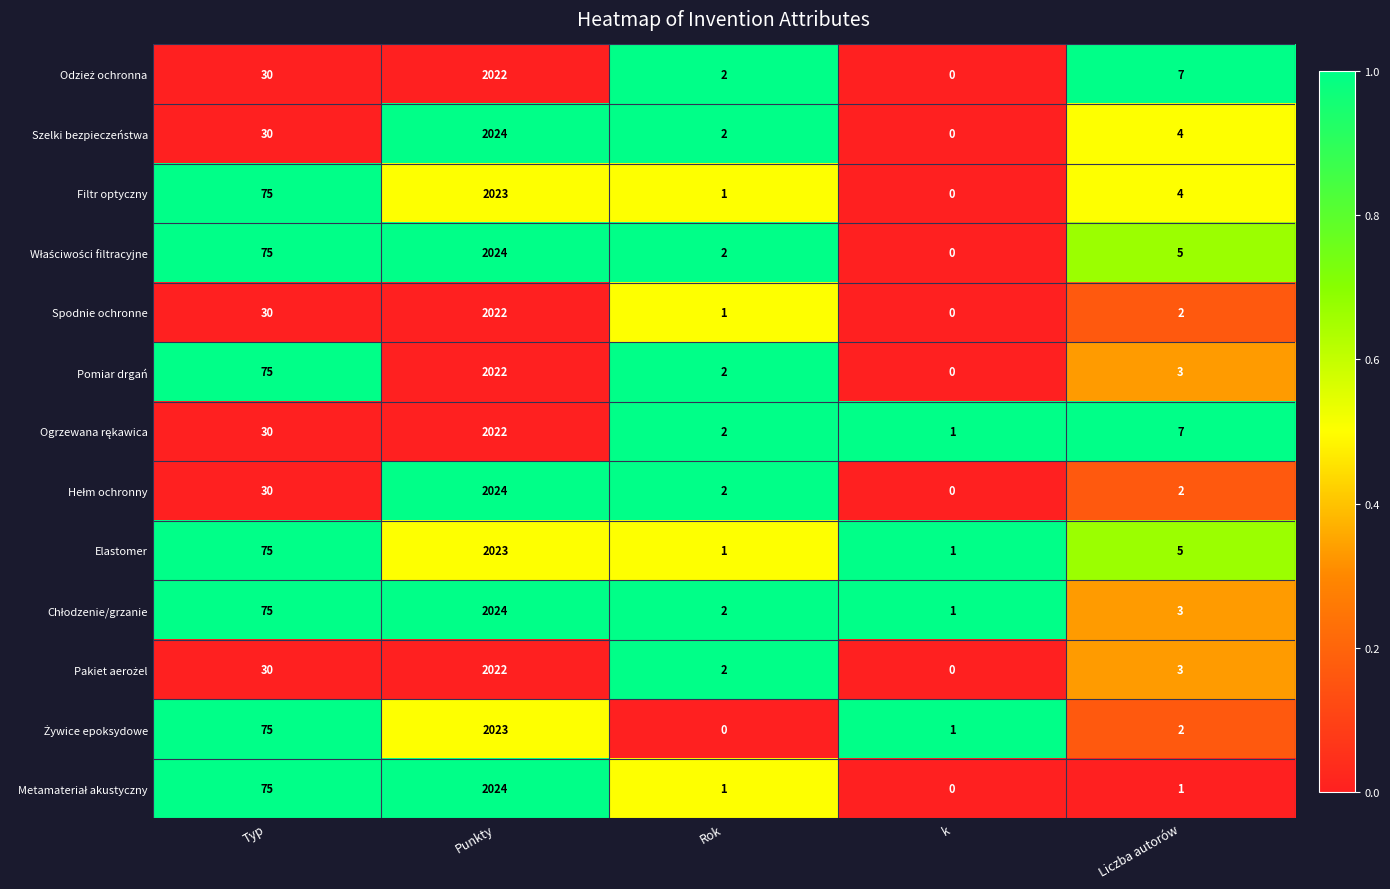

Is it true that Filtr optyczny equals 0 at k?

True